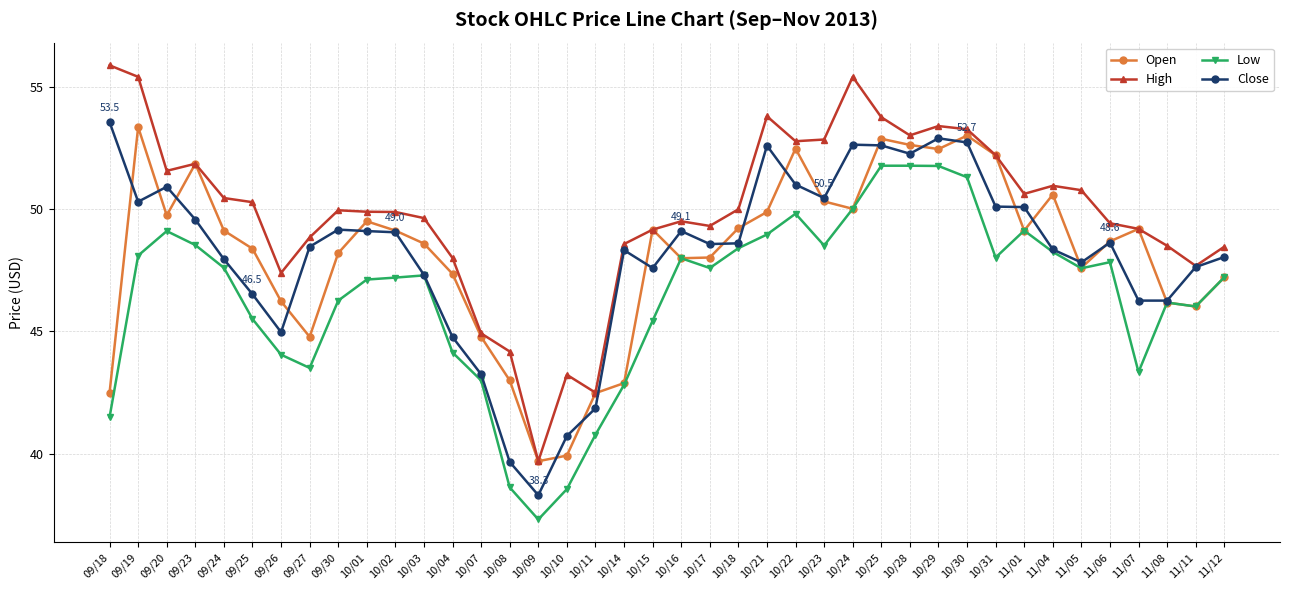

Which series has the widest spread of values?

High